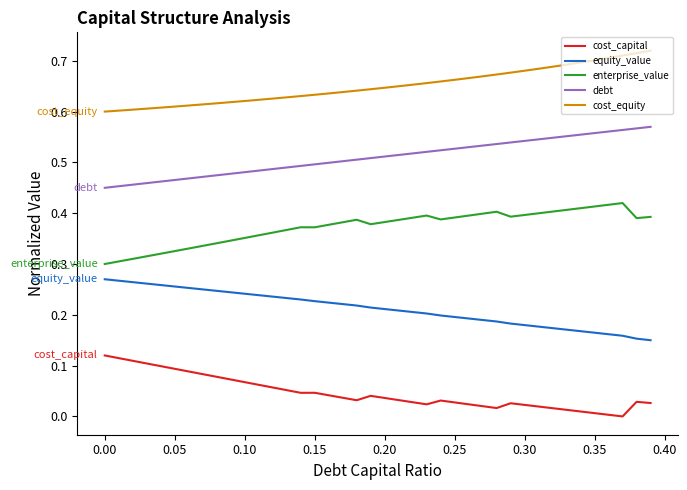

Rank the series by their average value, from lowest to highest.

cost_capital, equity_value, enterprise_value, debt, cost_equity